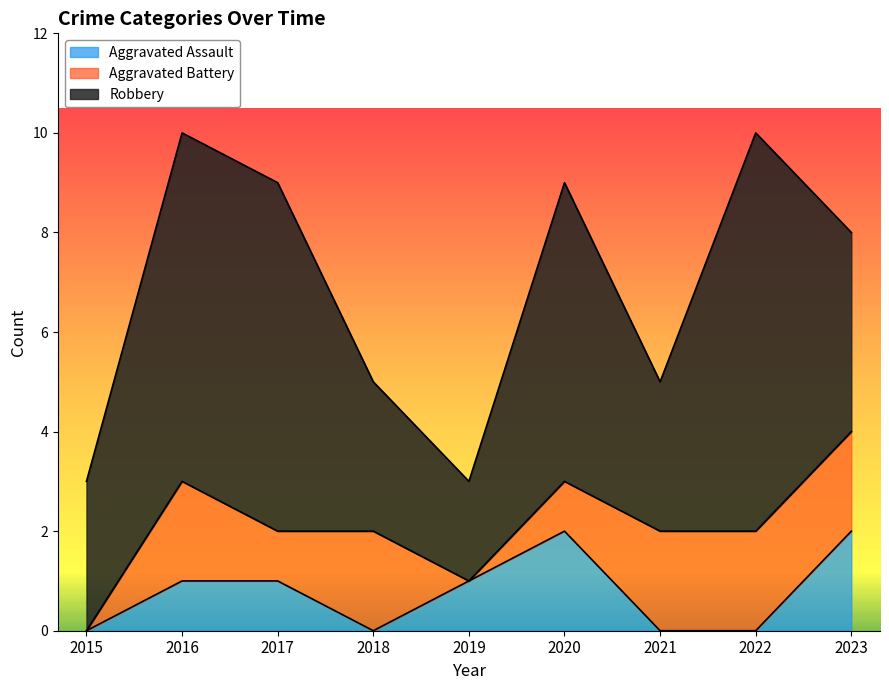

Reading left to right, transcribe all the data shown in this chart.

Aggravated Assault: 0	1	1	0	1	2	0	0	2
Aggravated Battery: 0	2	1	2	0	1	2	2	2
Robbery: 3	7	7	3	2	6	3	8	4